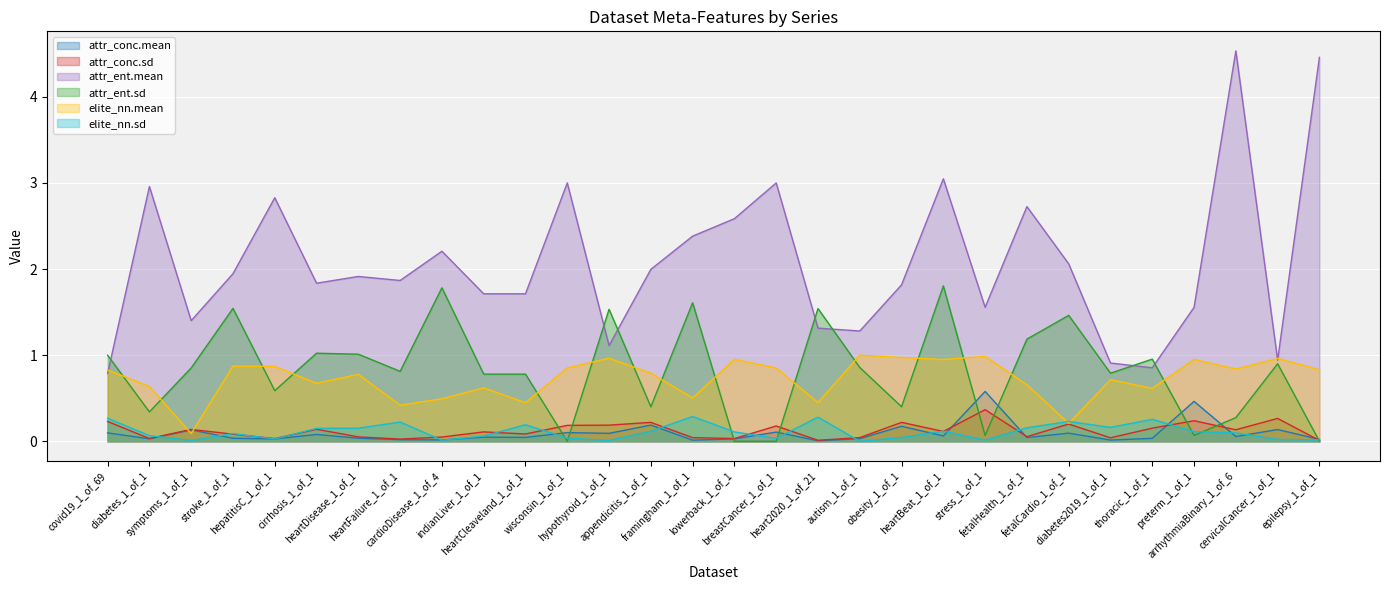

The attr_ent.mean series shows 1.0 at covid19_1_of_69. True or false?

False